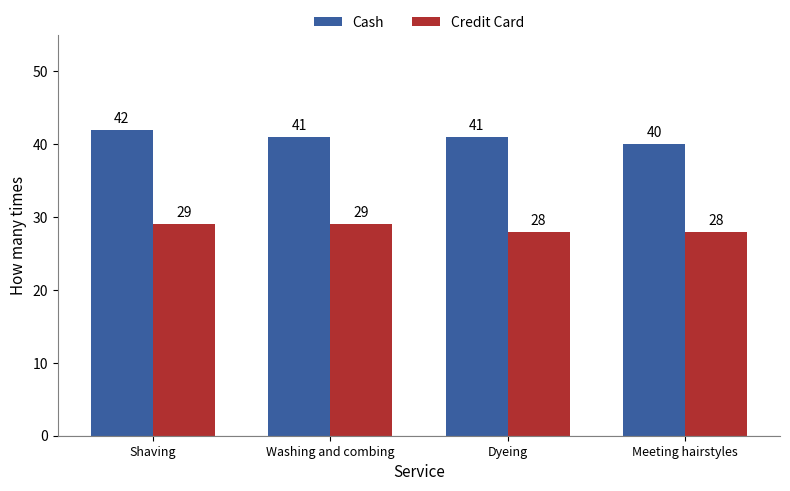

The value of Cash at Washing and combing is 41. True or false?

True